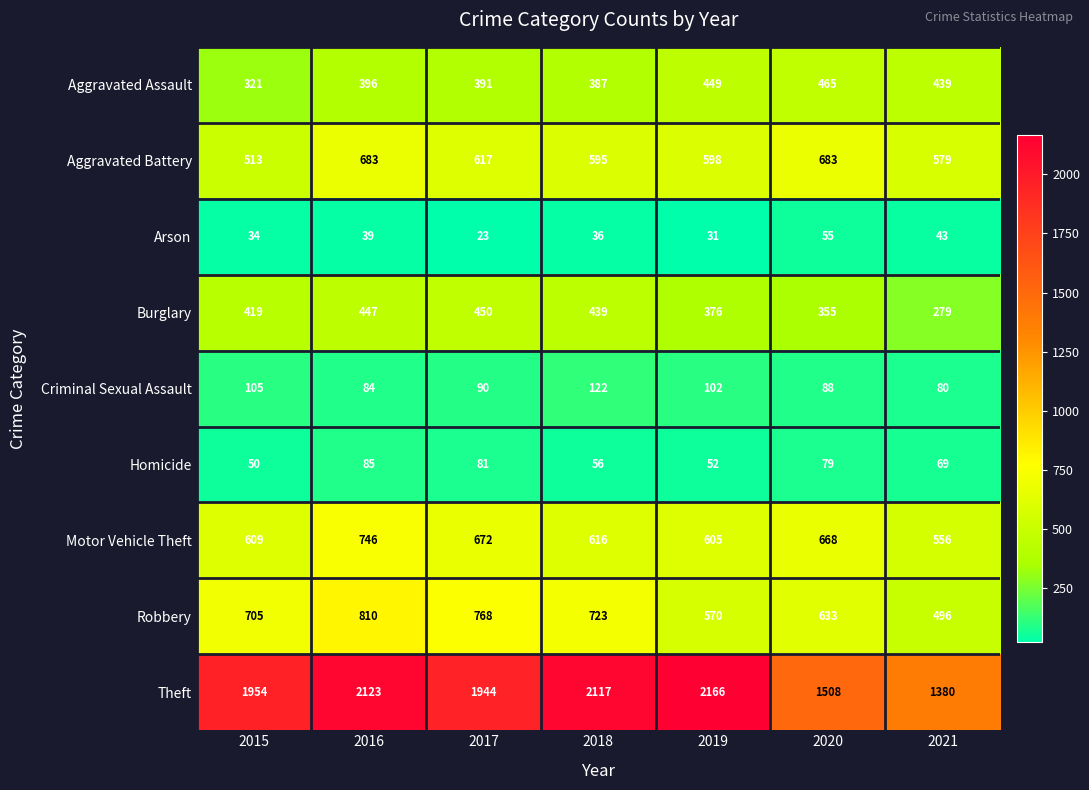

The Arson series shows 43 at 2021. True or false?

True